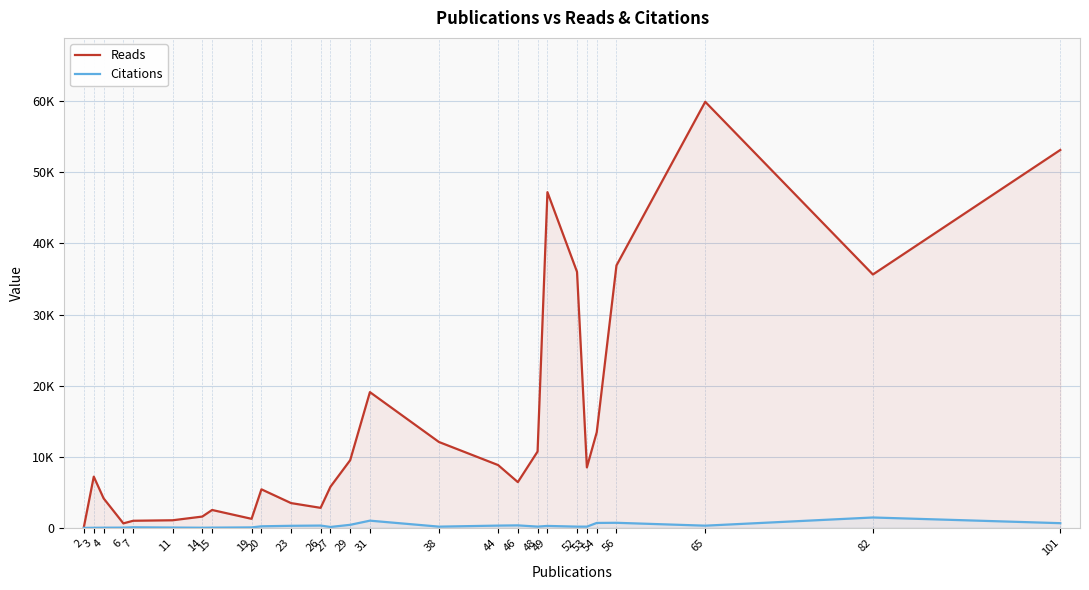

Reading left to right, list all the values displayed in this chart.

Reads: 145	7206	4148	635	1002	1071	1591	2518	1274	5423	3488	2818	5789	9521	19092	12080	8834	6436	10738	47215	36009	8507	13453	36914	59926	35638	53152
Citations: 1	16	28	36	85	48	22	37	67	223	292	325	131	430	1016	175	320	352	180	274	178	175	695	716	311	1462	662